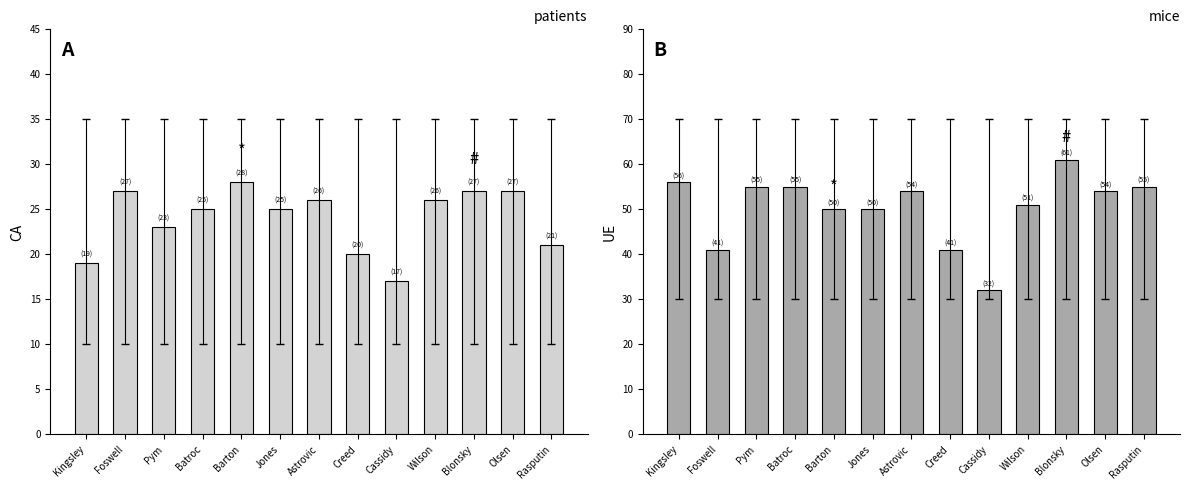

What are all the series names shown in the legend?

CA, UE